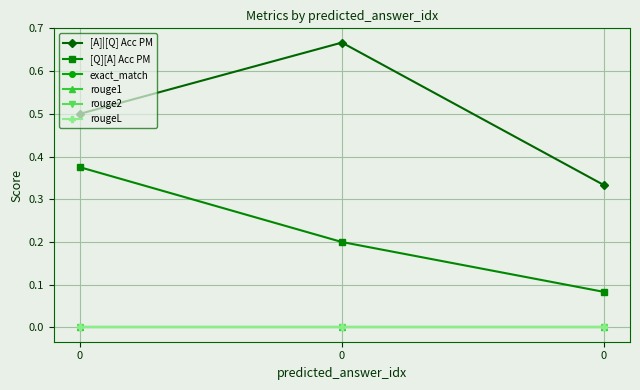

Is this an area chart (filled region under the line)?

No